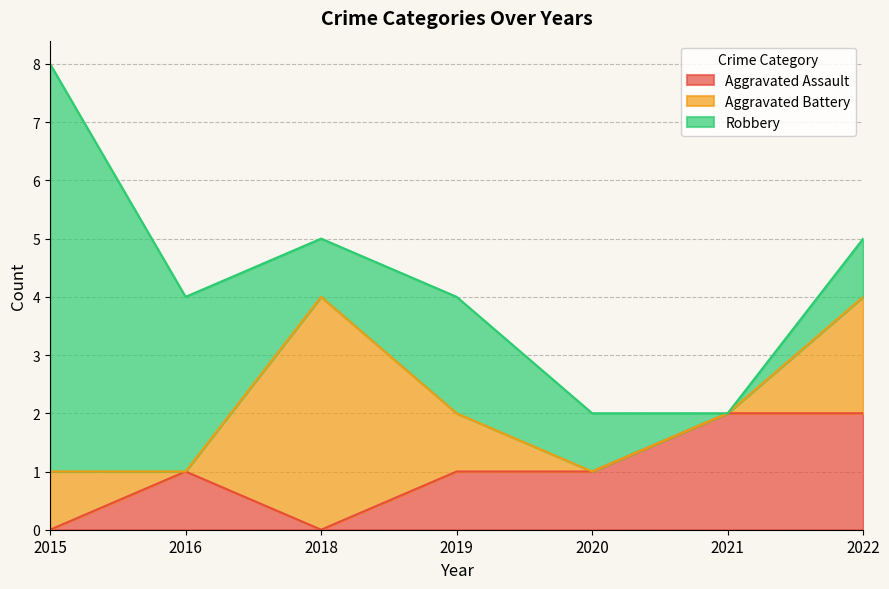

At which label does Aggravated Assault reach its peak?

2021